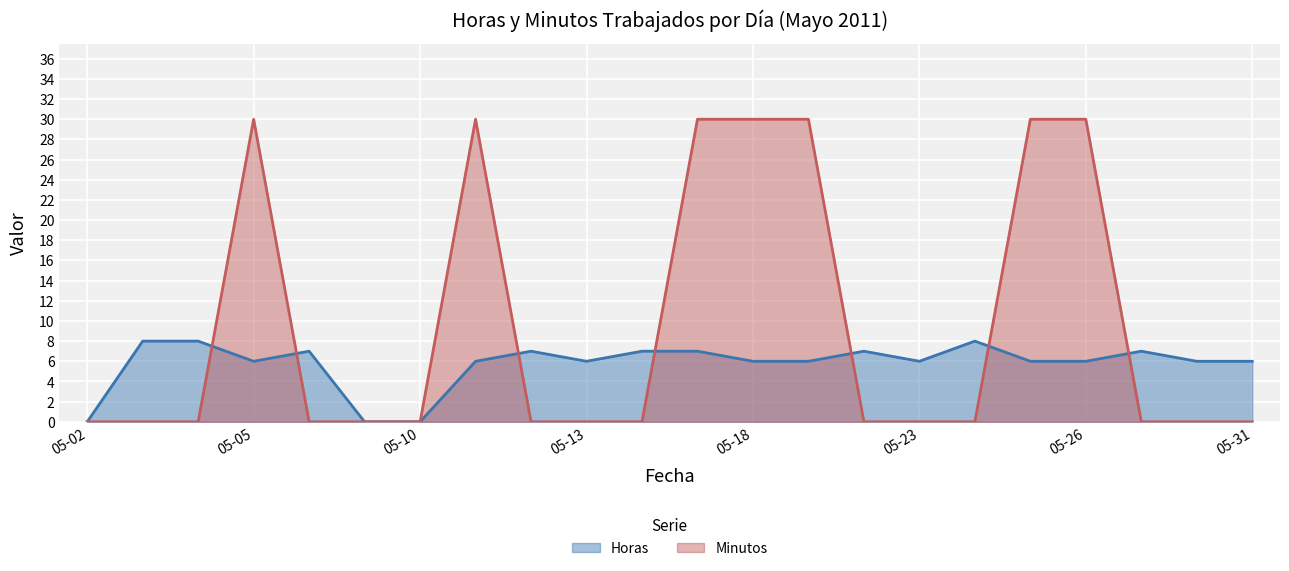

How many distinct data groups are displayed?

2